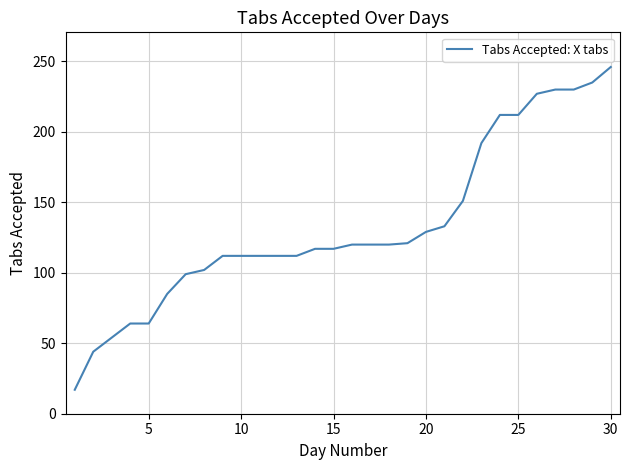

Count the number of categories in the chart.

30